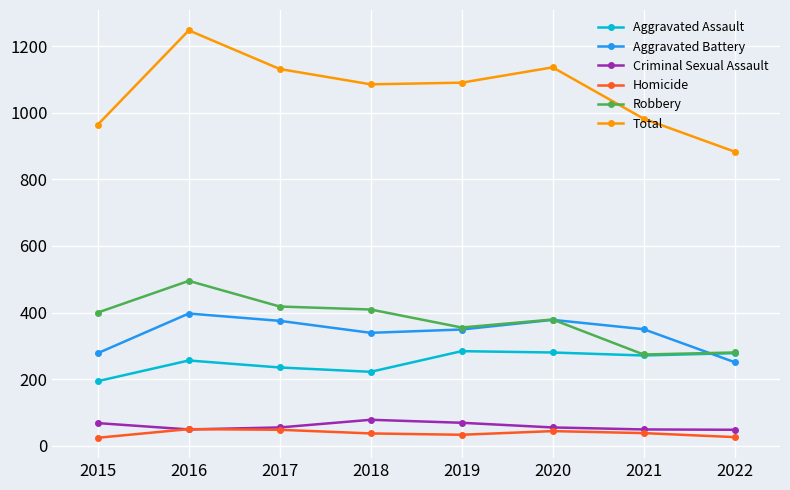

How many data points in Aggravated Battery are less than 350?

4